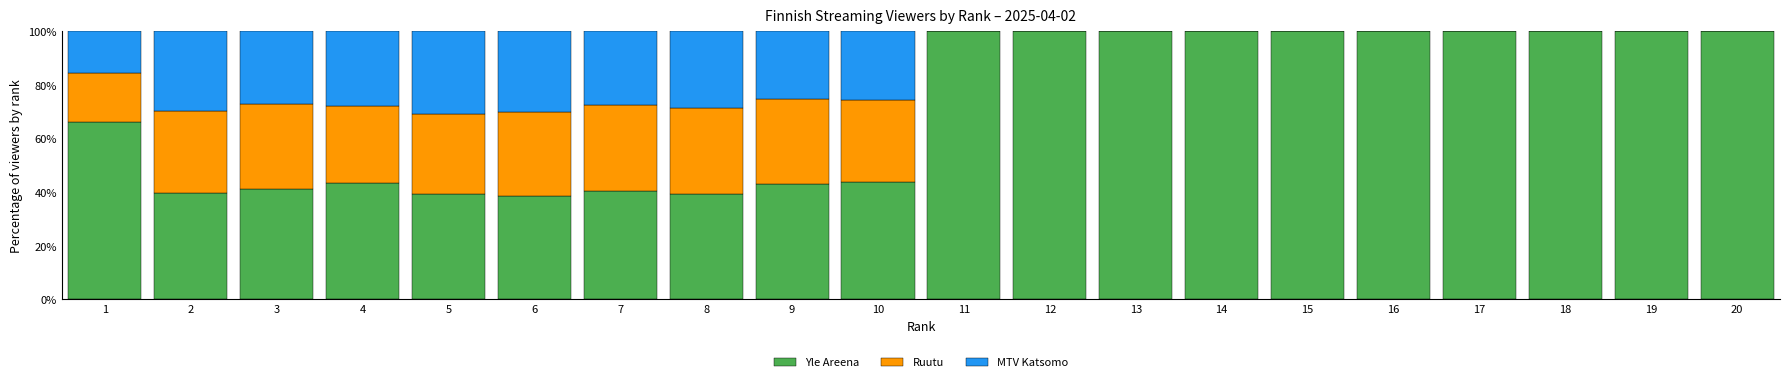

The value of Yle Areena at 9 is 43.0. True or false?

True